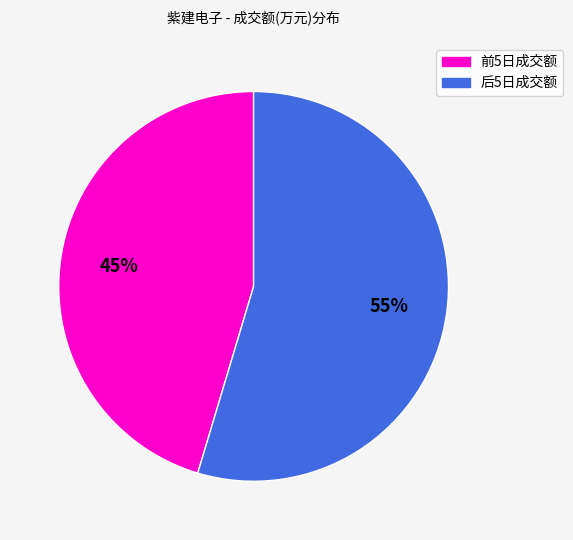

Which has a higher value, 前5日成交额 or 后5日成交额?

后5日成交额